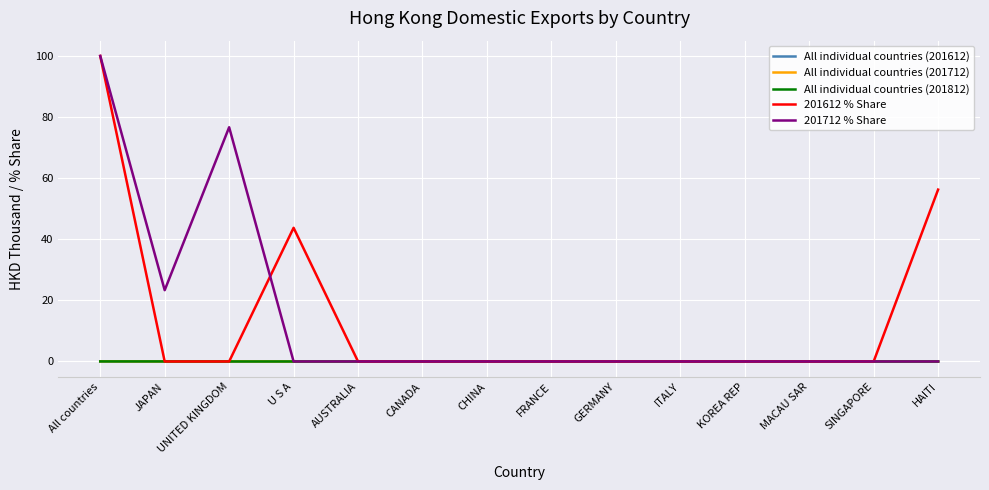

At how many categories does at least one series exceed 49?

3